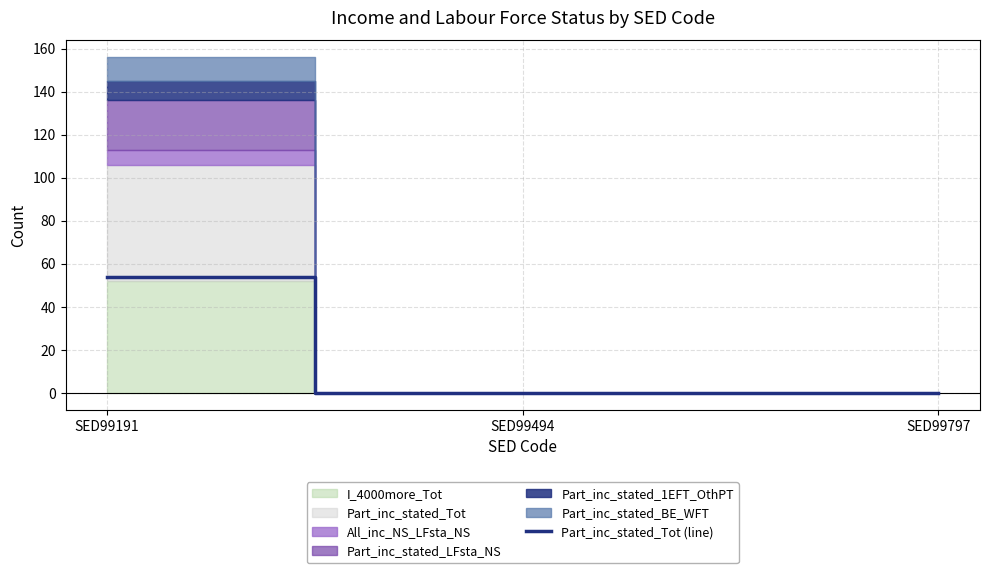

Is it true that the value at SED99494 is -16?

False